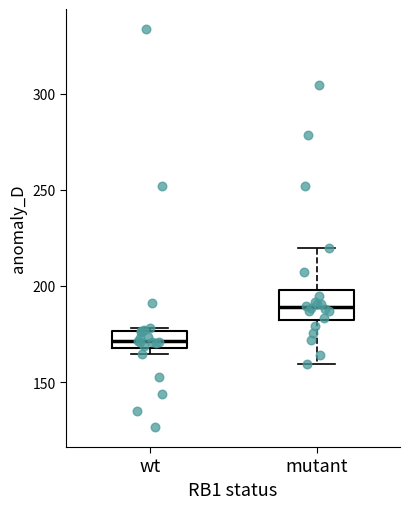

Comparing the boxes themselves (not the whiskers), which one is the tallest?

mutant